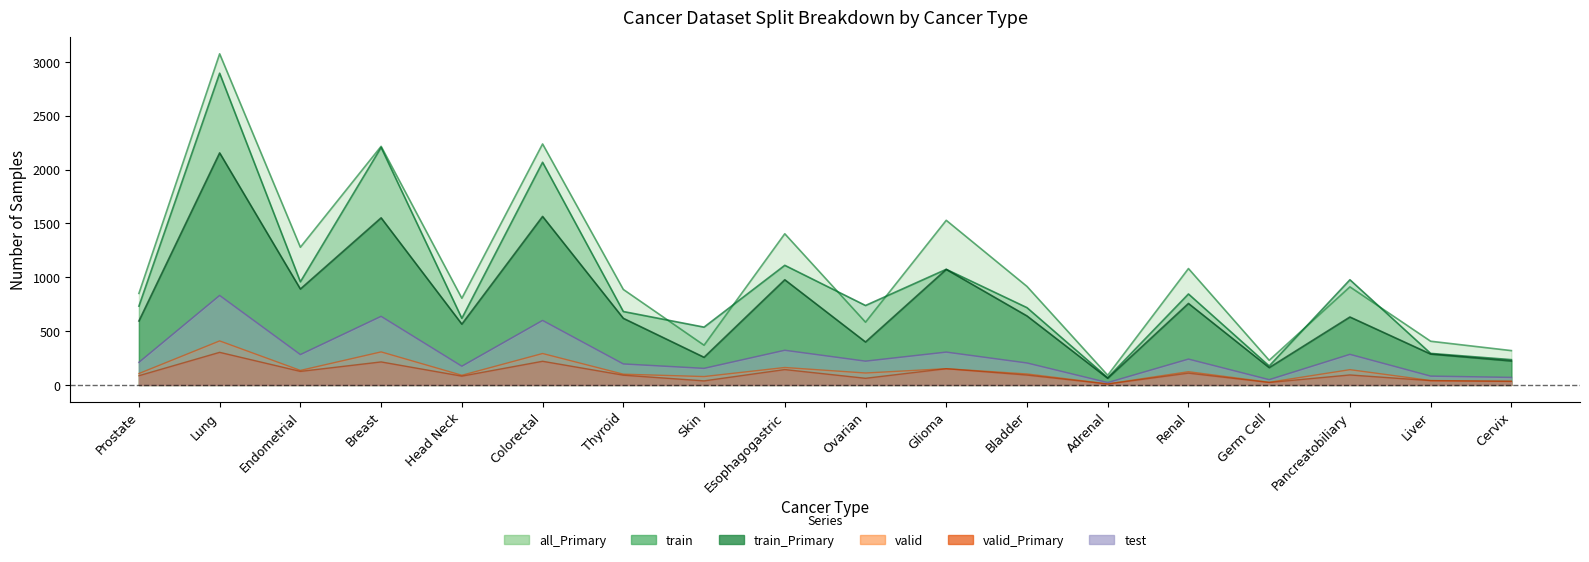

What position from the left is Breast?

4